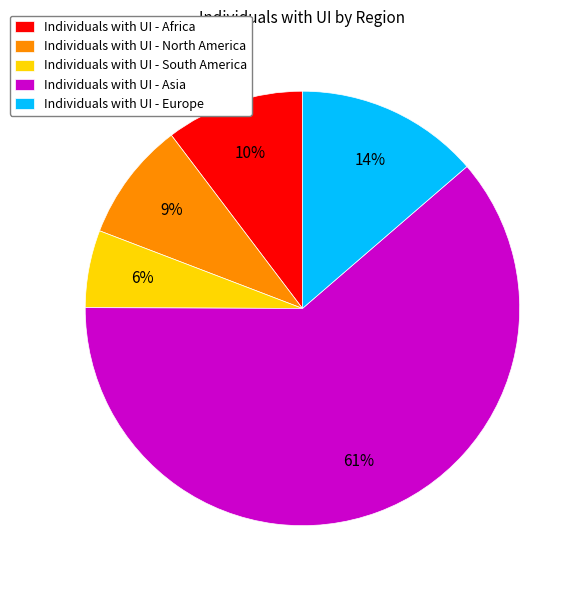

Which category accounts for the majority?

Individuals with UI - Asia